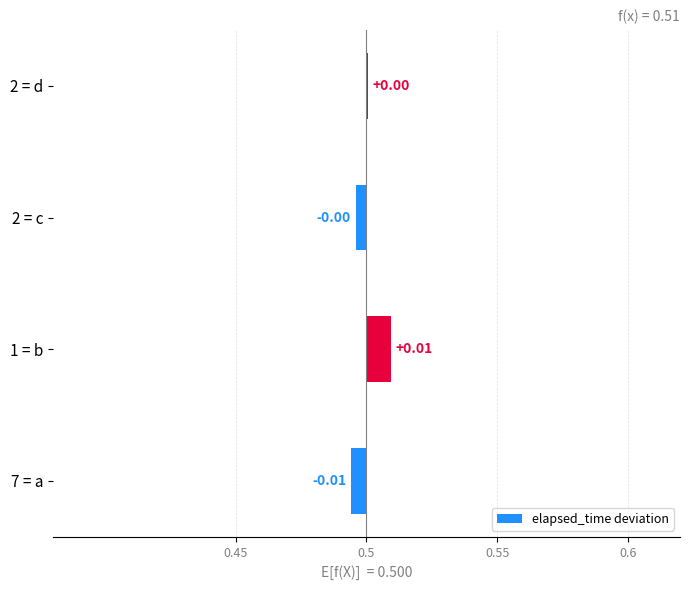

How many distinct data groups are displayed?

1